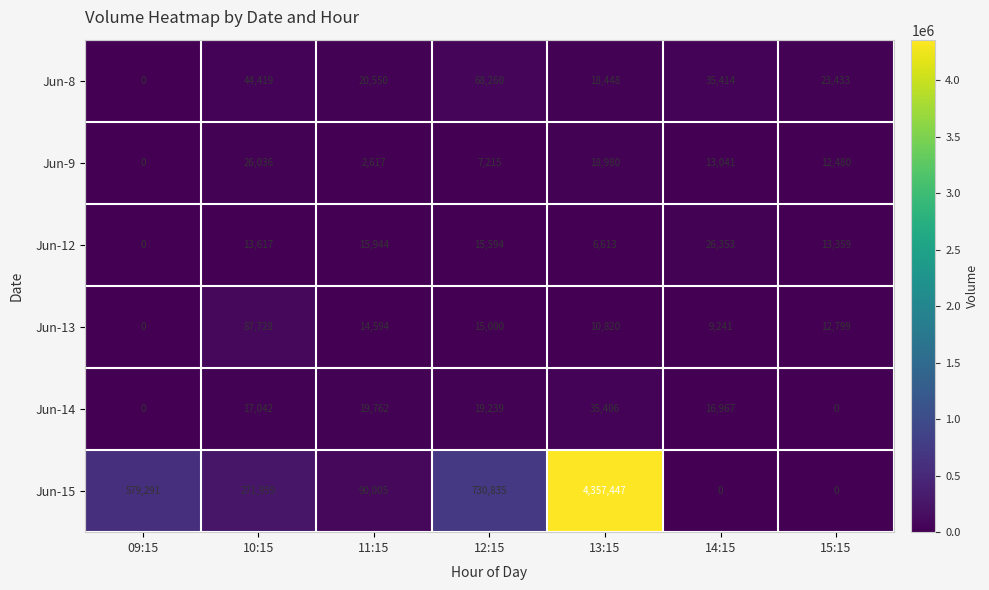

Which label corresponds to the largest value in the chart?

13:15